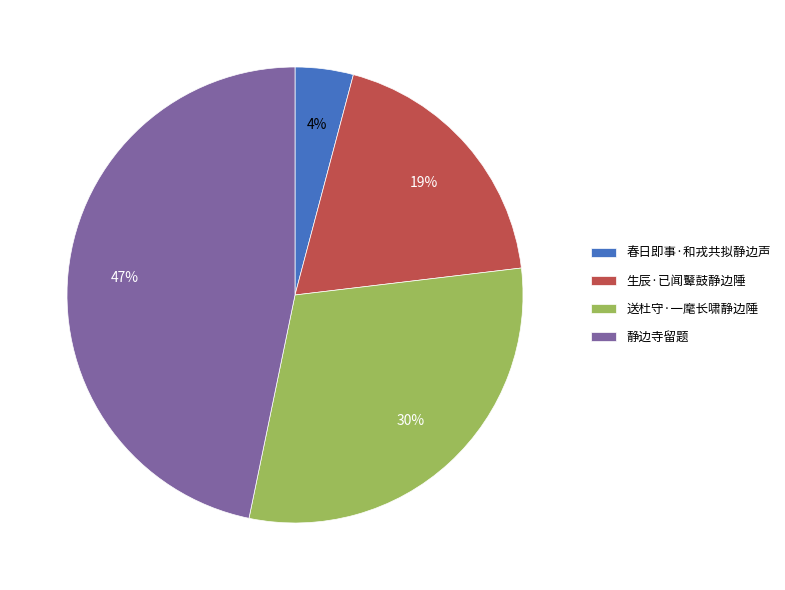

Does 静边寺留题 represent more than half of the total?

No